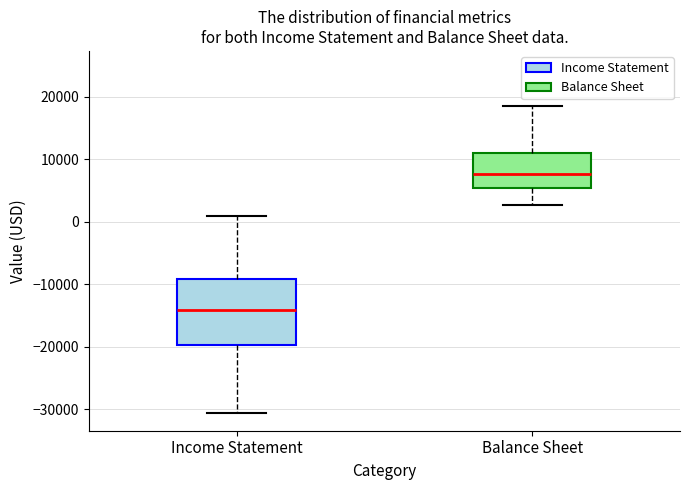

Reading left to right, read every box against the y-axis: the position of its median line, the range the box covers, and the ends of its whiskers. The values are not printed on the chart, so give them approximately, as read against the axis.

Income Statement: median -14000, box -20000 to -9000, whiskers -31000 to 1000
Balance Sheet: median 8000, box 5000 to 11000, whiskers 3000 to 19000